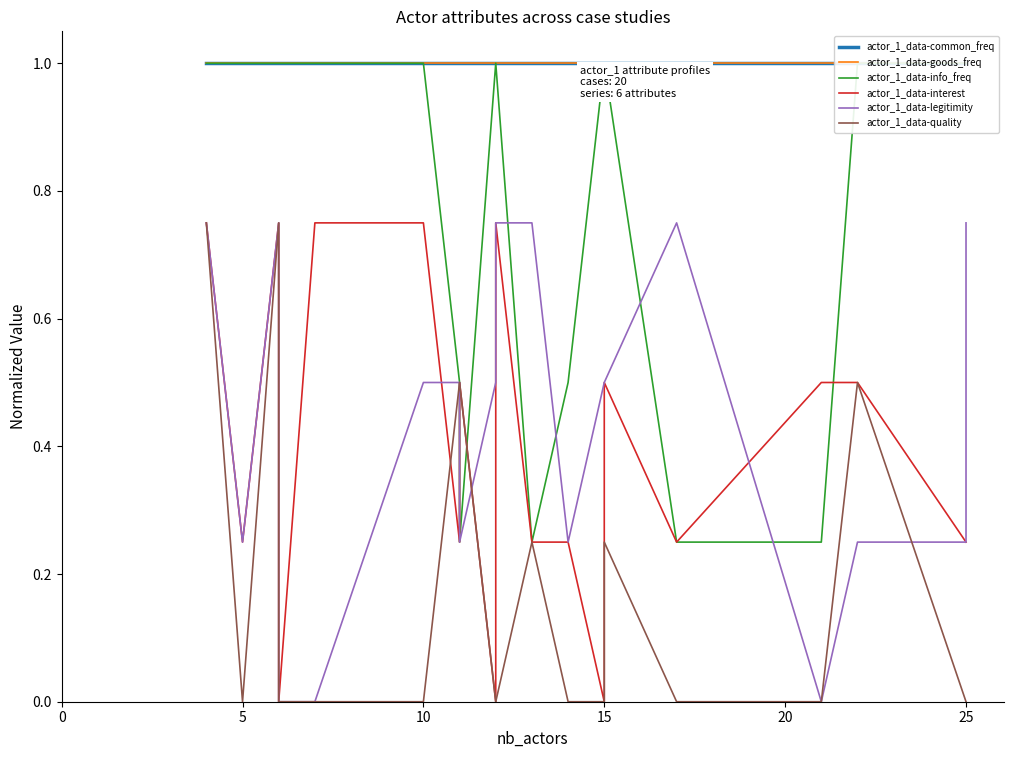

What is the label of the 11th point from the left?

10